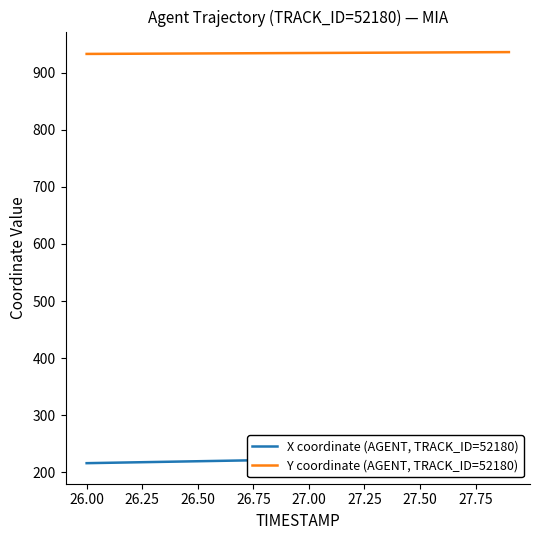

Which series has the largest range (max minus min)?

X coordinate (AGENT, TRACK_ID=52180)